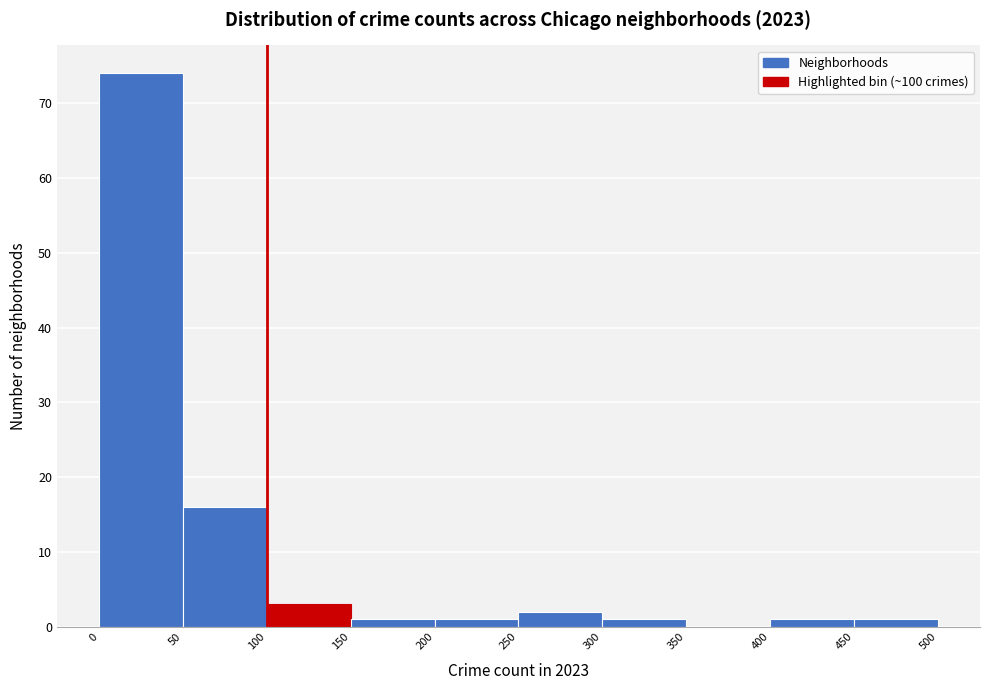

Reading left to right, list every bar in this chart as the range it spans on the x-axis followed by its height. The values are not printed on the chart, so give them approximately, as read against the axis.

0 to 50: 74
50 to 100: 16
100 to 150: 3
150 to 200: 1
200 to 250: 1
250 to 300: 2
300 to 350: 1
350 to 400: 0
400 to 450: 1
450 to 500: 1